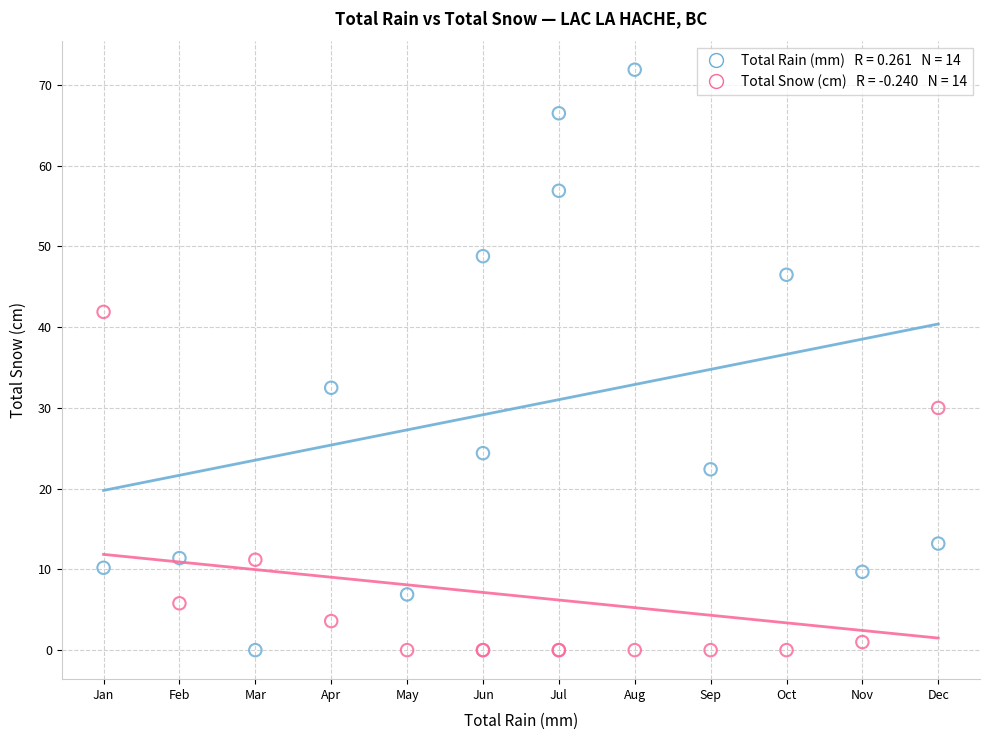

Across all series, what Y value is closest to 35?

32.5